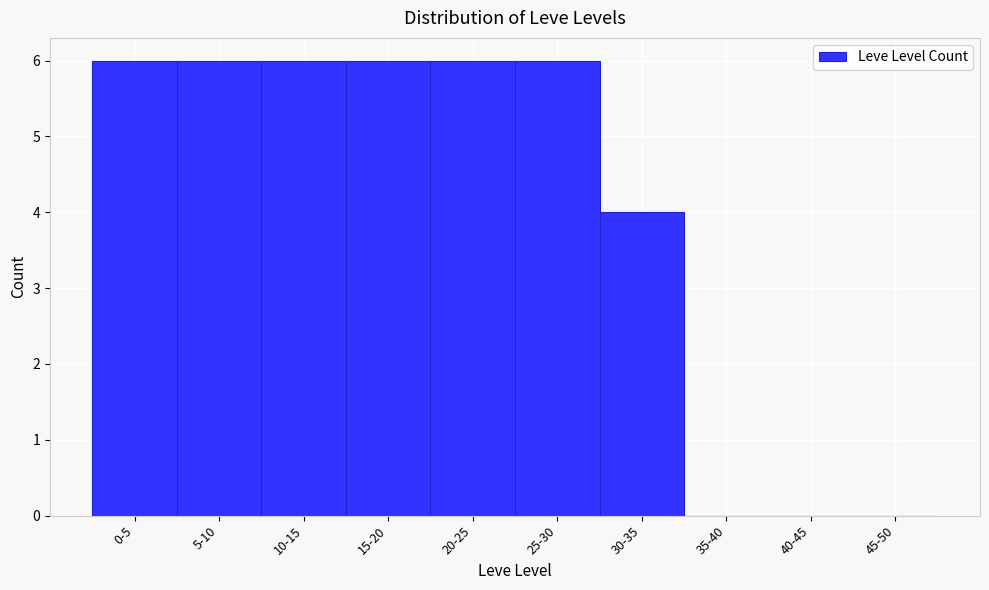

Reading left to right, transcribe all the data shown in this chart.

0-5=6	5-10=6	10-15=6	15-20=6	20-25=6	25-30=6	30-35=4	35-40=0	40-45=0	45-50=0